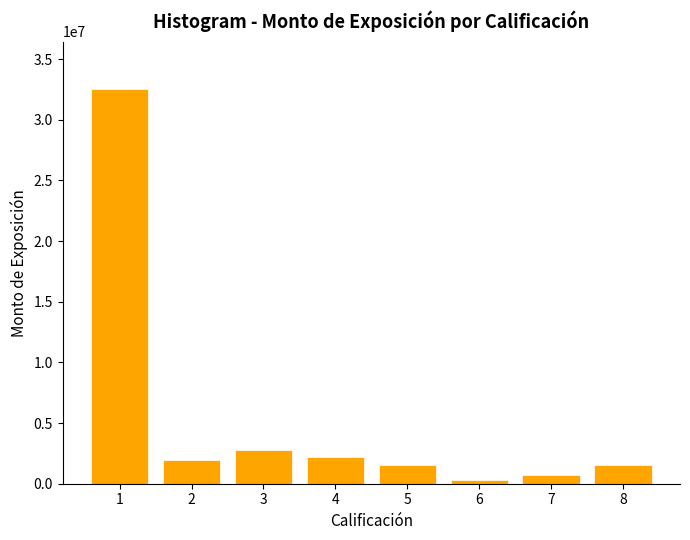

What is the average value?

5452673.1